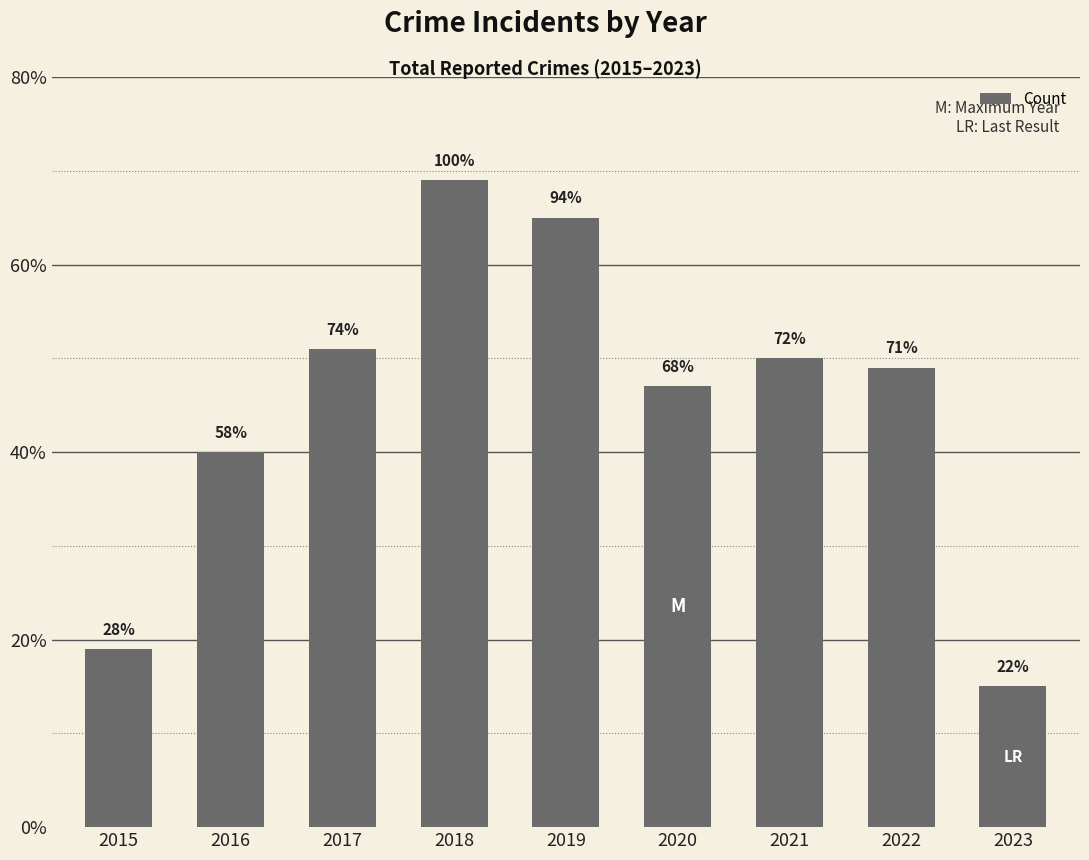

Between 2022 and 2016, which is larger?

2022